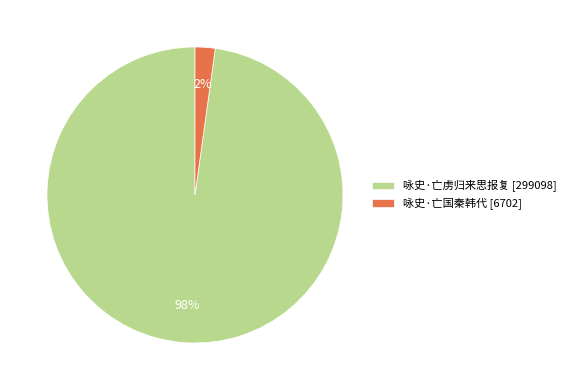

To the nearest percent, what portion does 咏史·亡虏归来思报复 represent?

98%